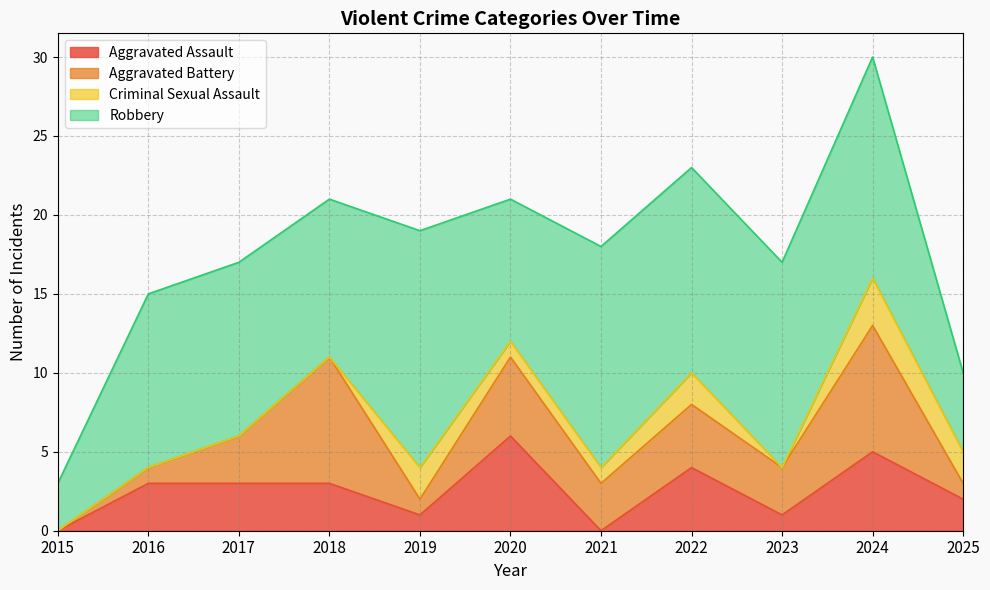

Which series ends up on top after the final intersection of Aggravated Battery and Aggravated Assault?

Aggravated Assault